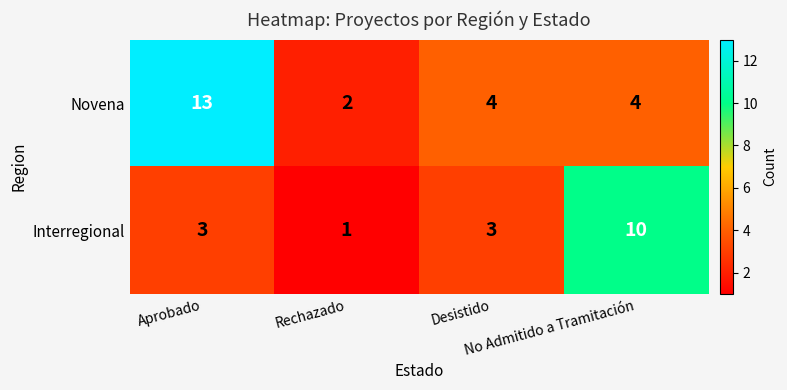

How many Novena values are between 4 and 13?

3